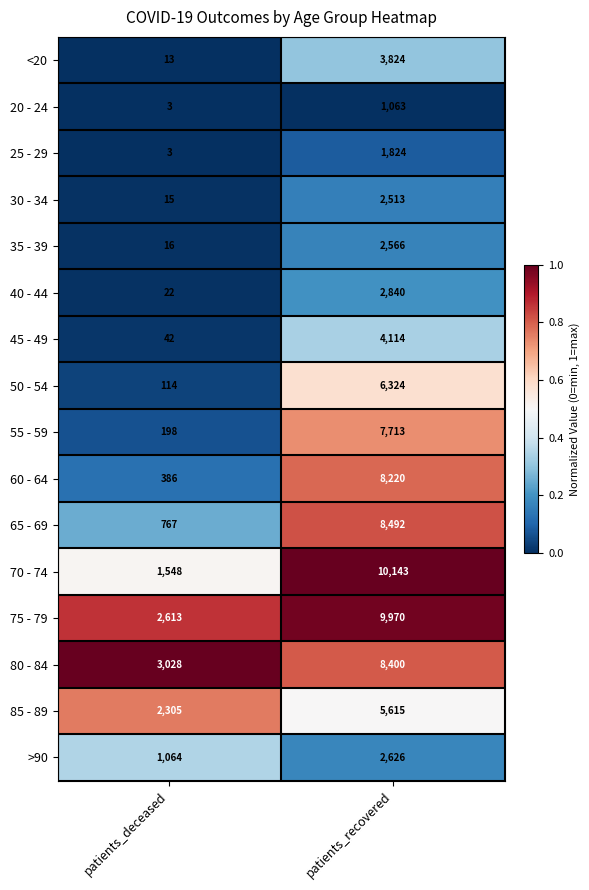

The 85 - 89 series shows 5615 at patients_recovered. True or false?

True